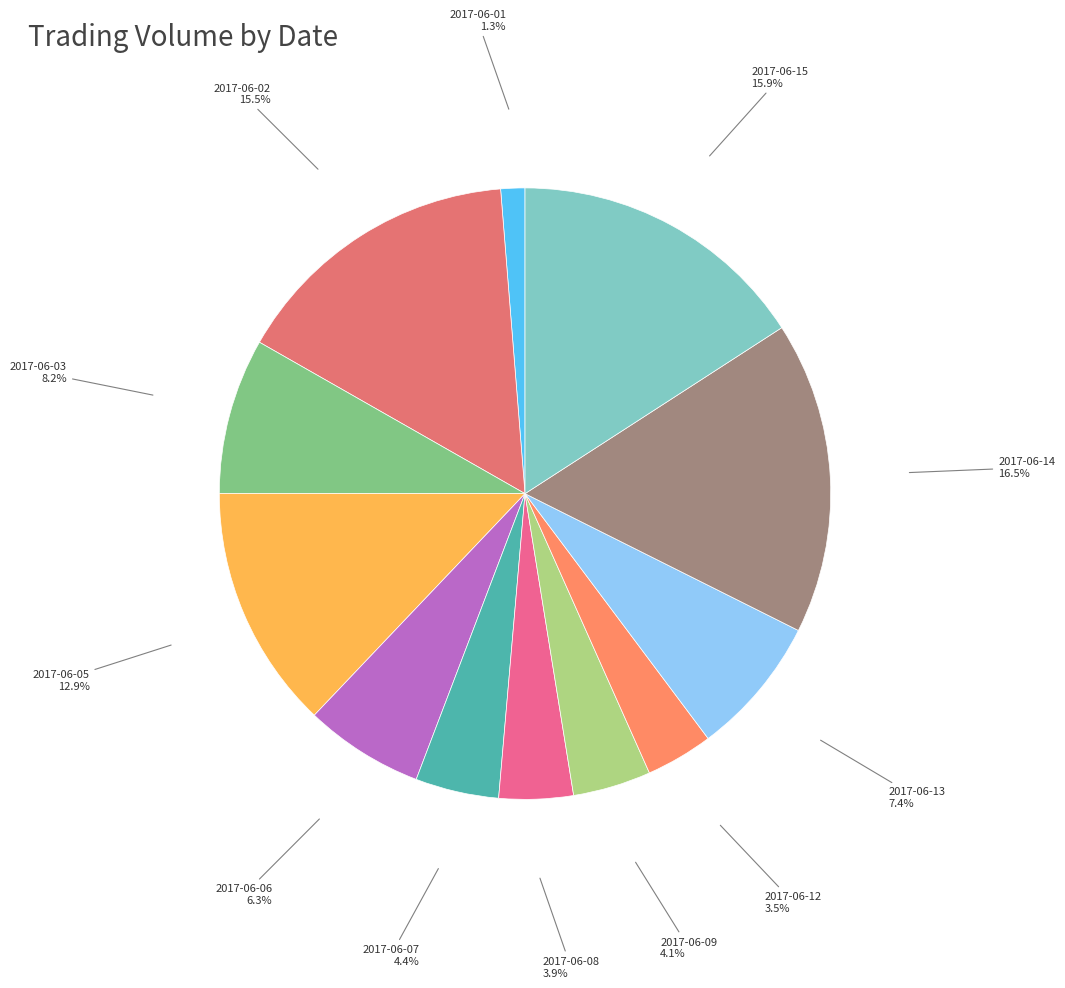

Combined, do 2017-06-08 and 2017-06-05 account for over 50%?

No